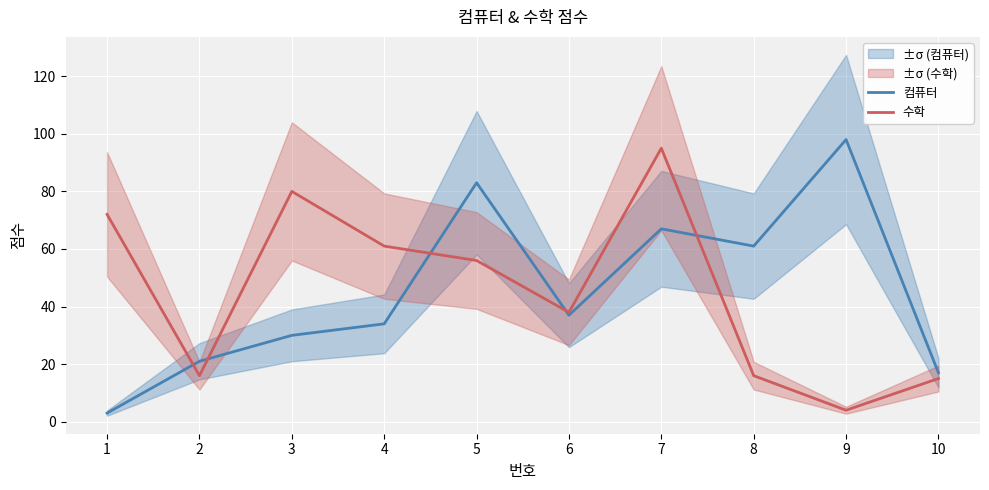

At 5, list the series in order from smallest to largest.

수학, 컴퓨터